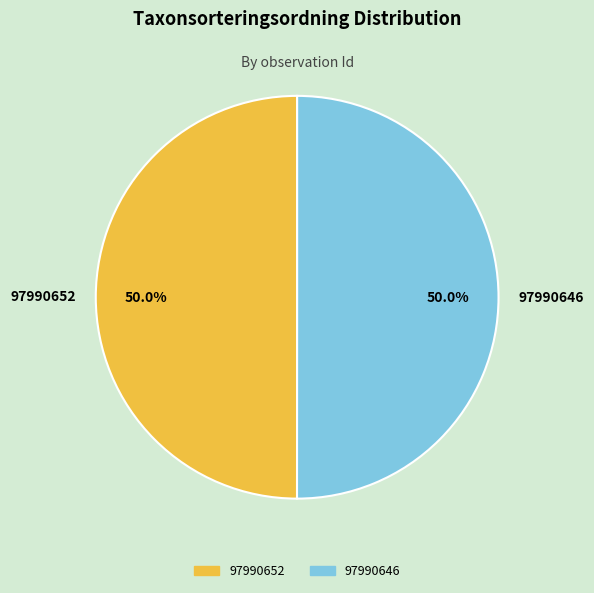

To the nearest percent, what percentage of the pie is 97990646?

50%